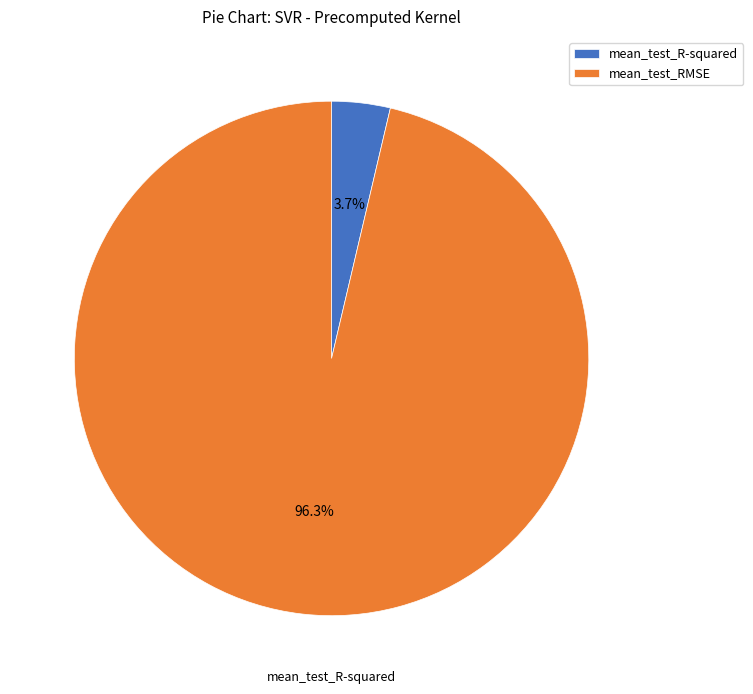

Rank the categories by value from highest to lowest.

mean_test_RMSE, mean_test_R-squared